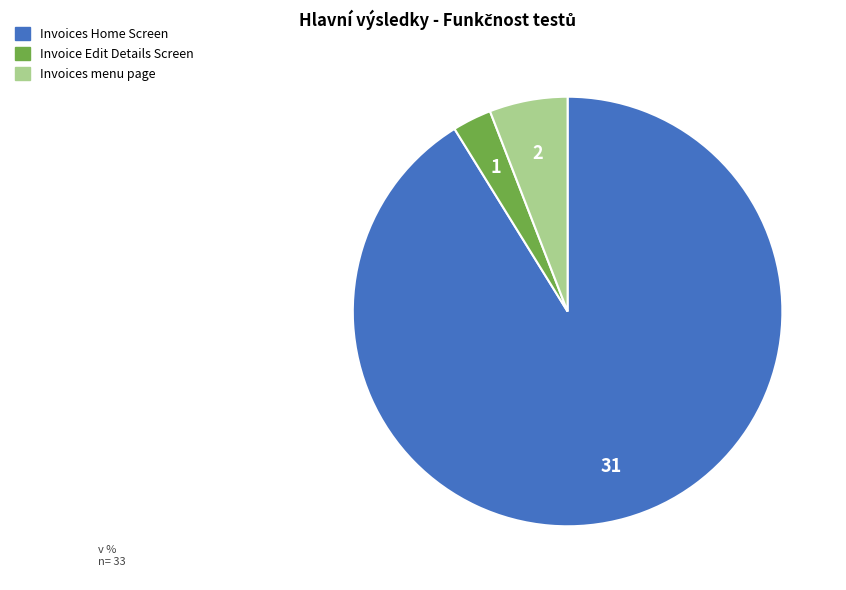

Is Invoices Home Screen the majority of the pie?

Yes